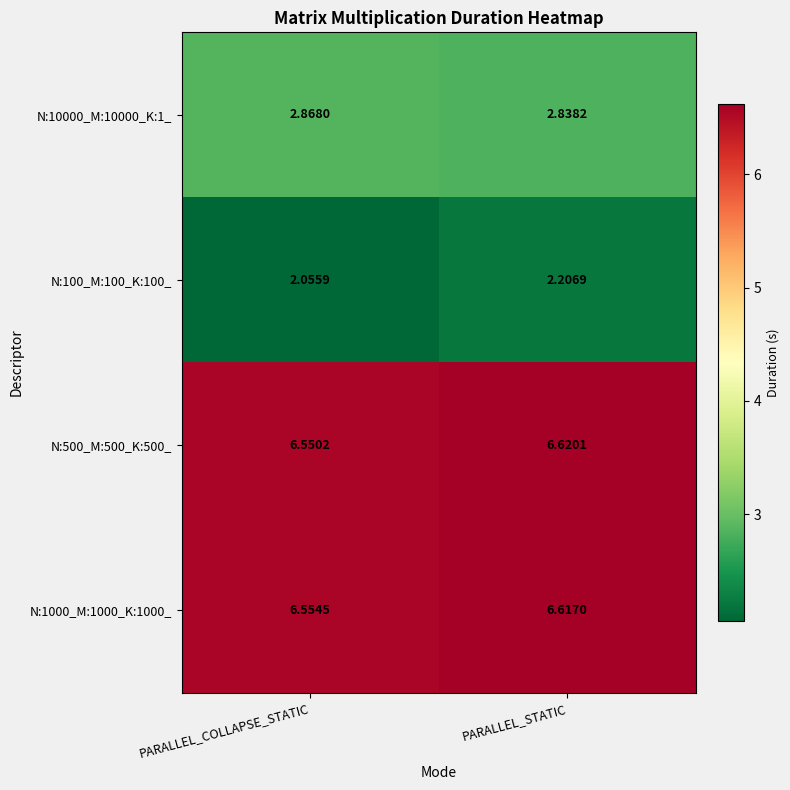

Which series has the largest total across all categories?

N:1000_M:1000_K:1000_